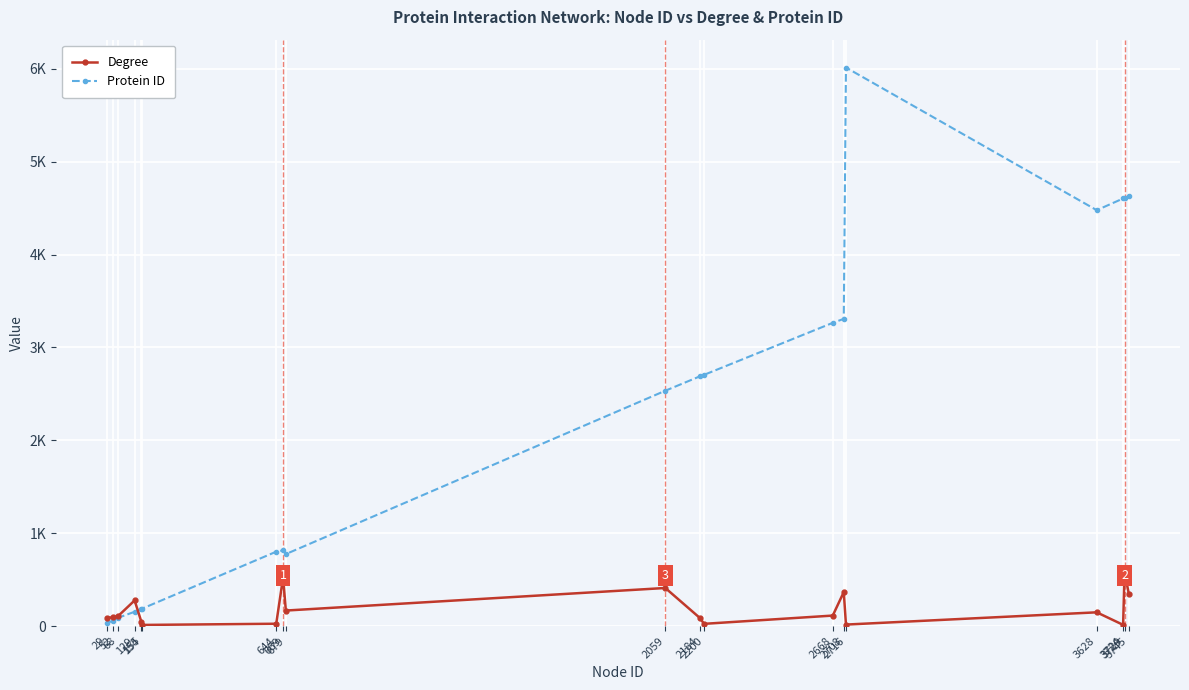

What are all the series names shown in the legend?

Degree, Protein ID